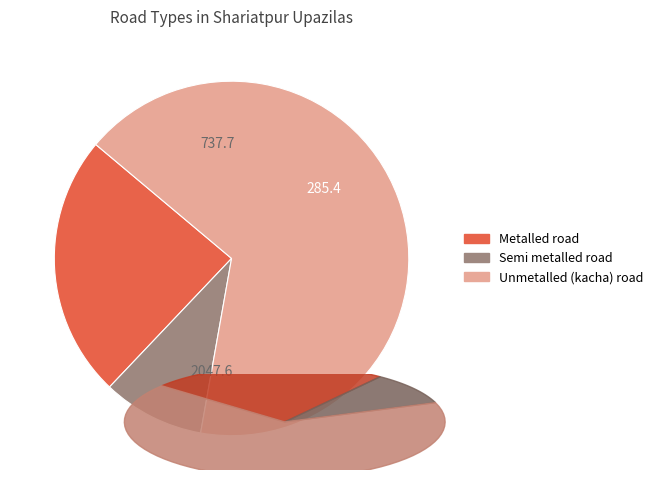

True or false: Metalled road accounts for 24% of the total.

True